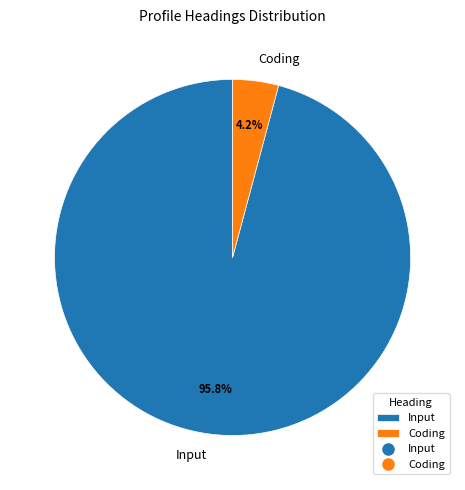

Rank the categories by value from lowest to highest.

Coding, Input